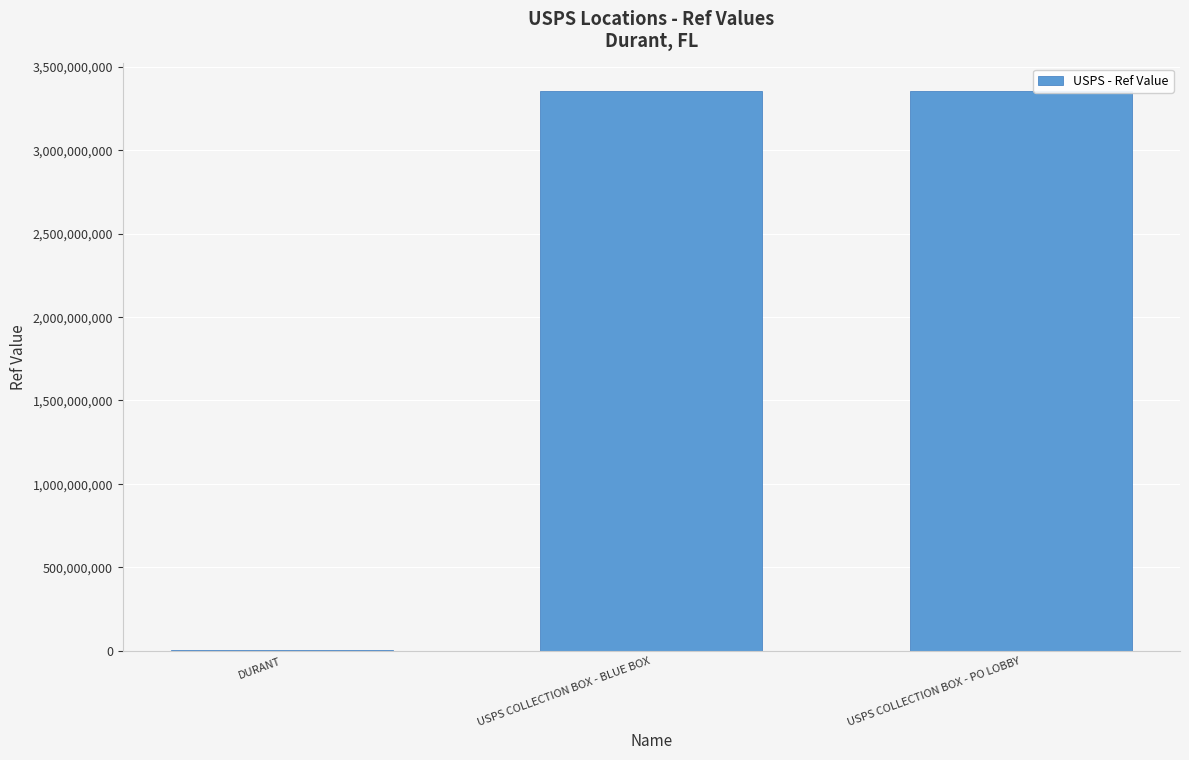

Where is the data nearest to the value 1677180758?

USPS COLLECTION BOX - BLUE BOX